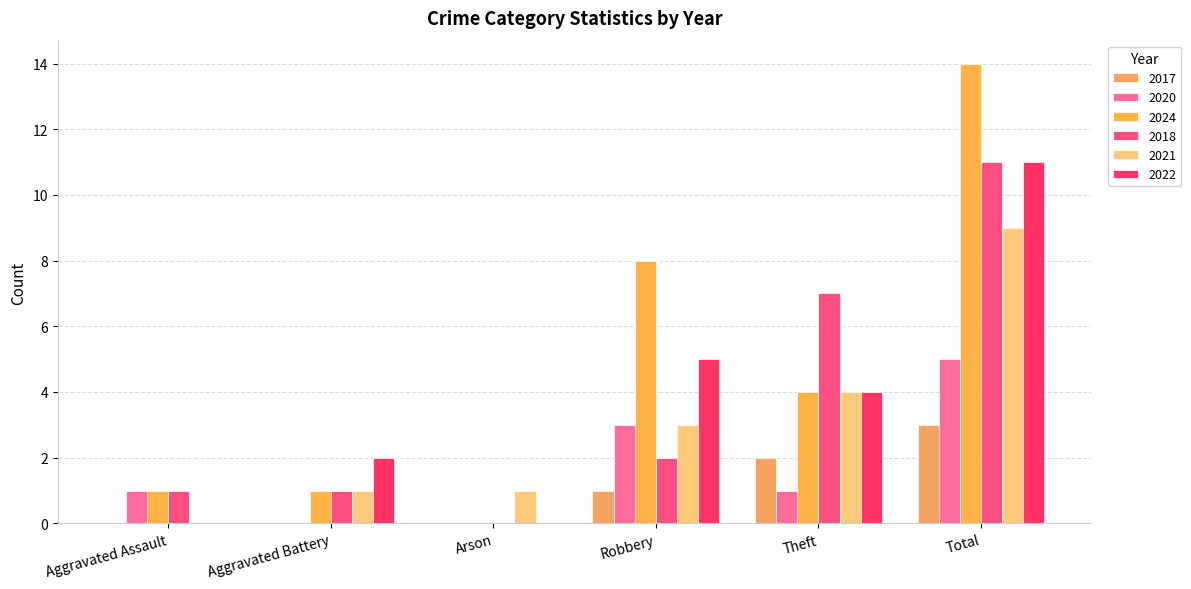

What is the spread (max minus min) of values at Theft?

6